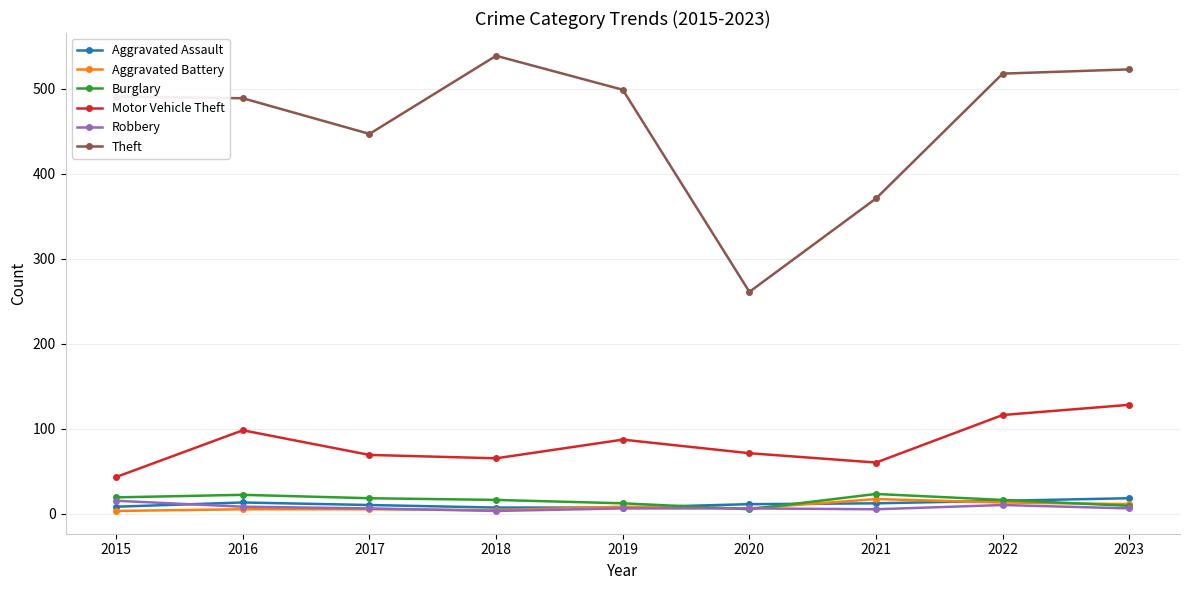

The Robbery series shows 5 at 2021. True or false?

True